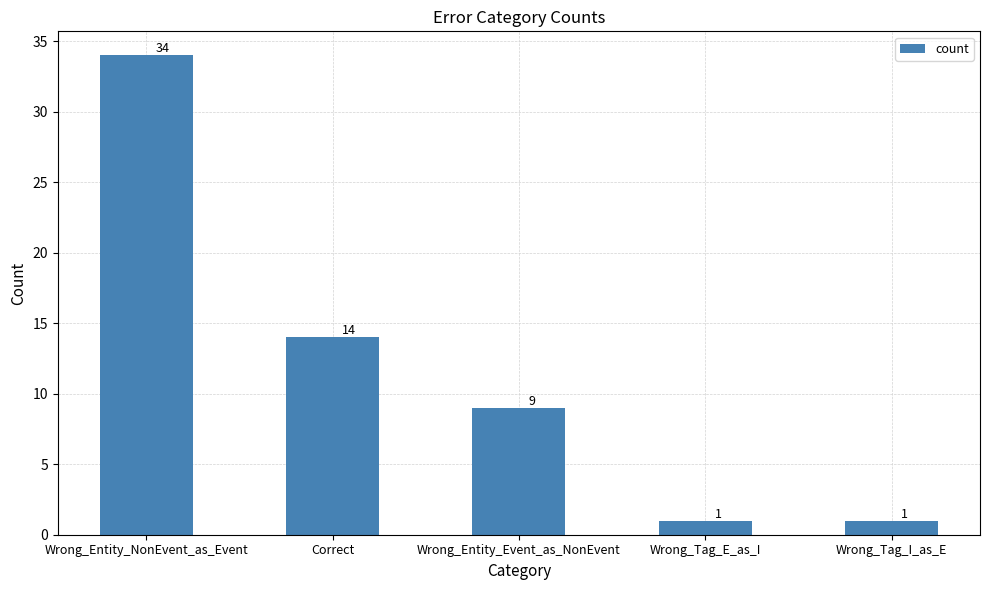

At which label does the data first exceed 9?

Wrong_Entity_NonEvent_as_Event